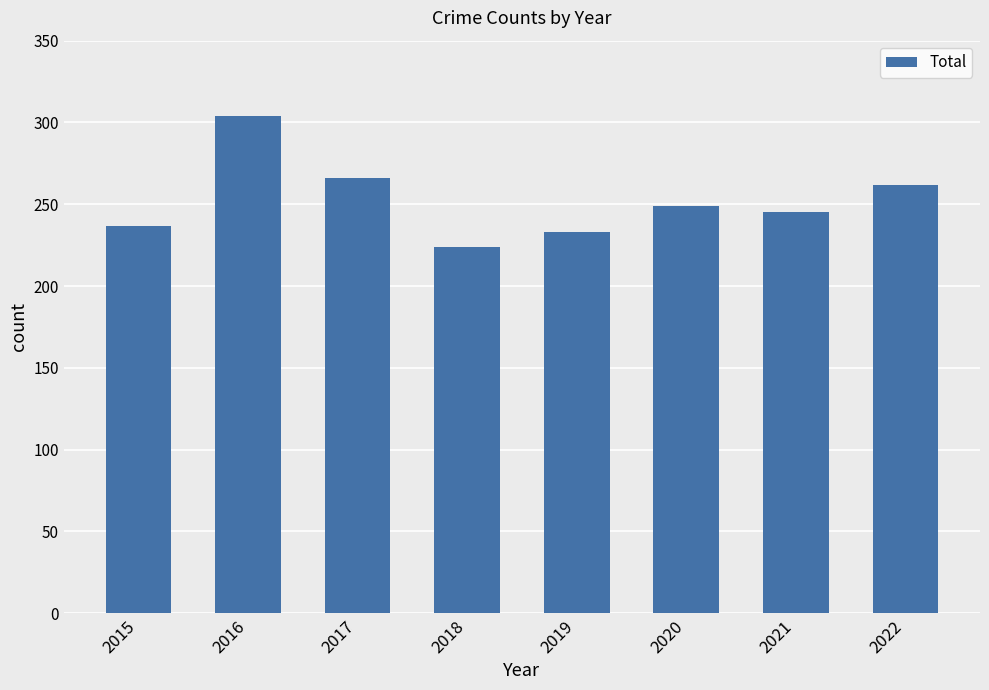

Is it true that the value at 2016 is 444?

False